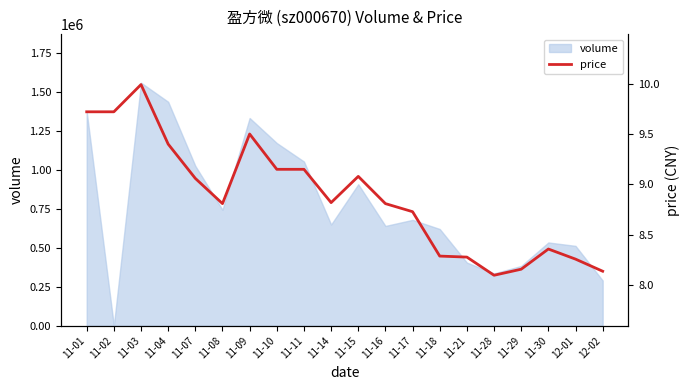

What position from the left is 11-29?

17